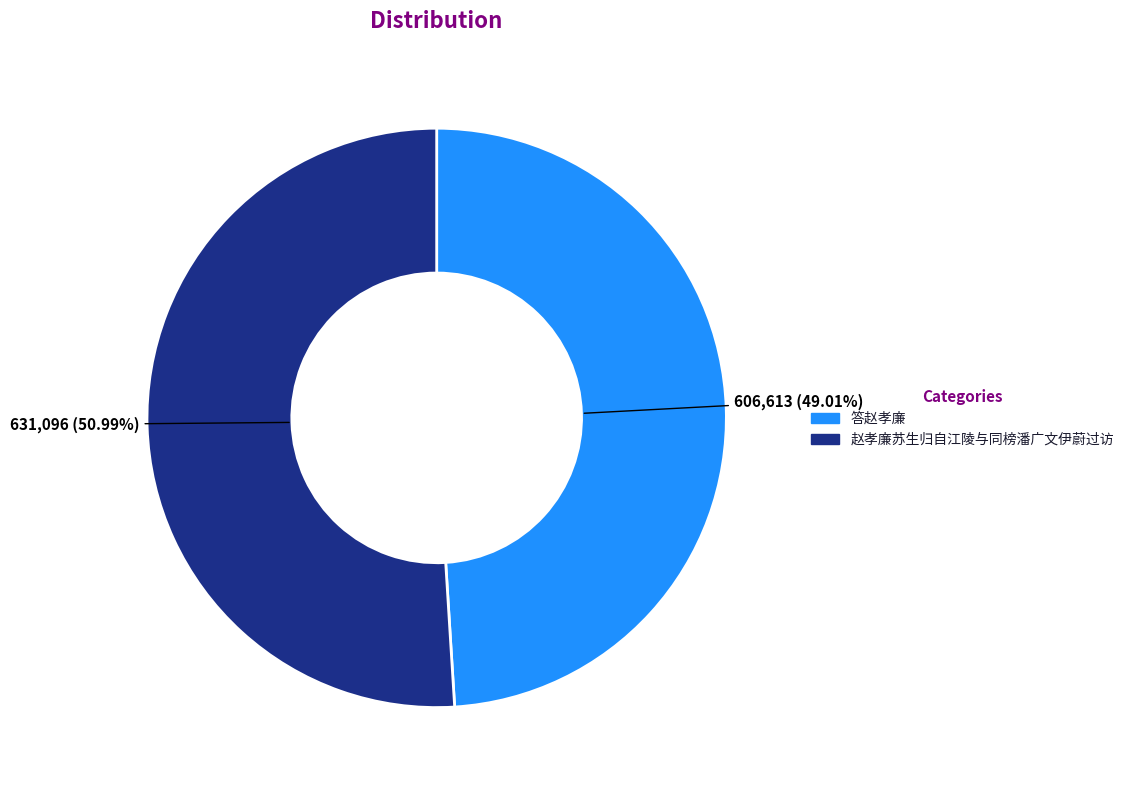

To the nearest percent, what portion does 答赵孝廉 represent?

49%